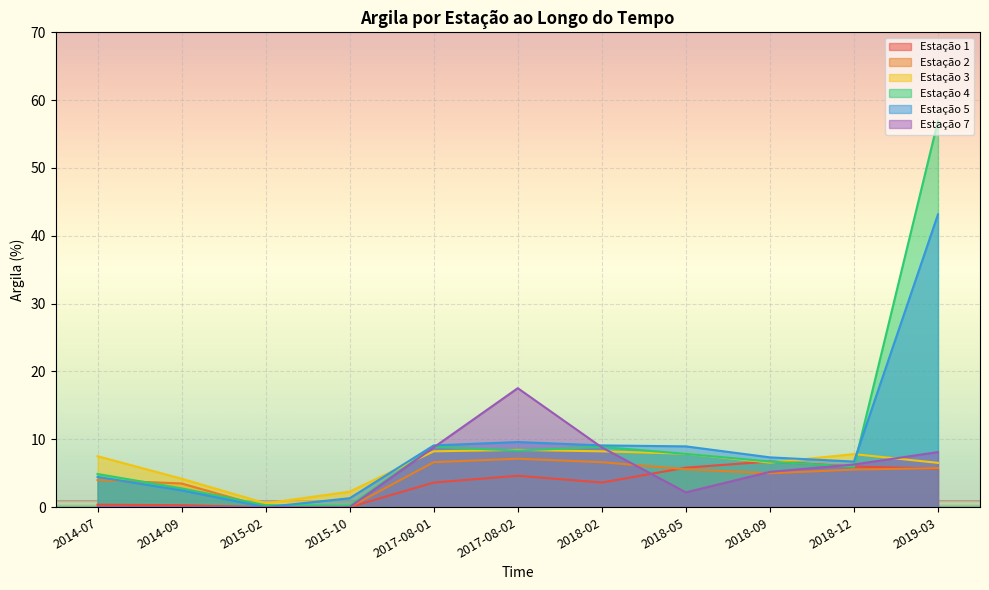

At which label does Estação 5 reach its peak?

2019-03